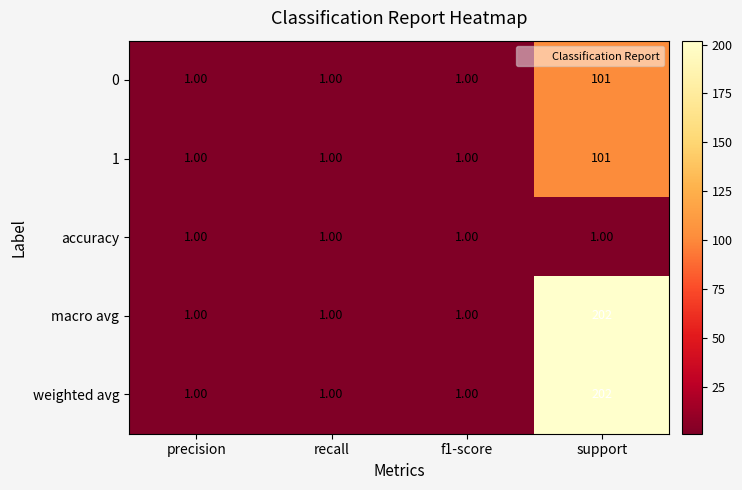

Which label corresponds to the largest value in the chart?

support